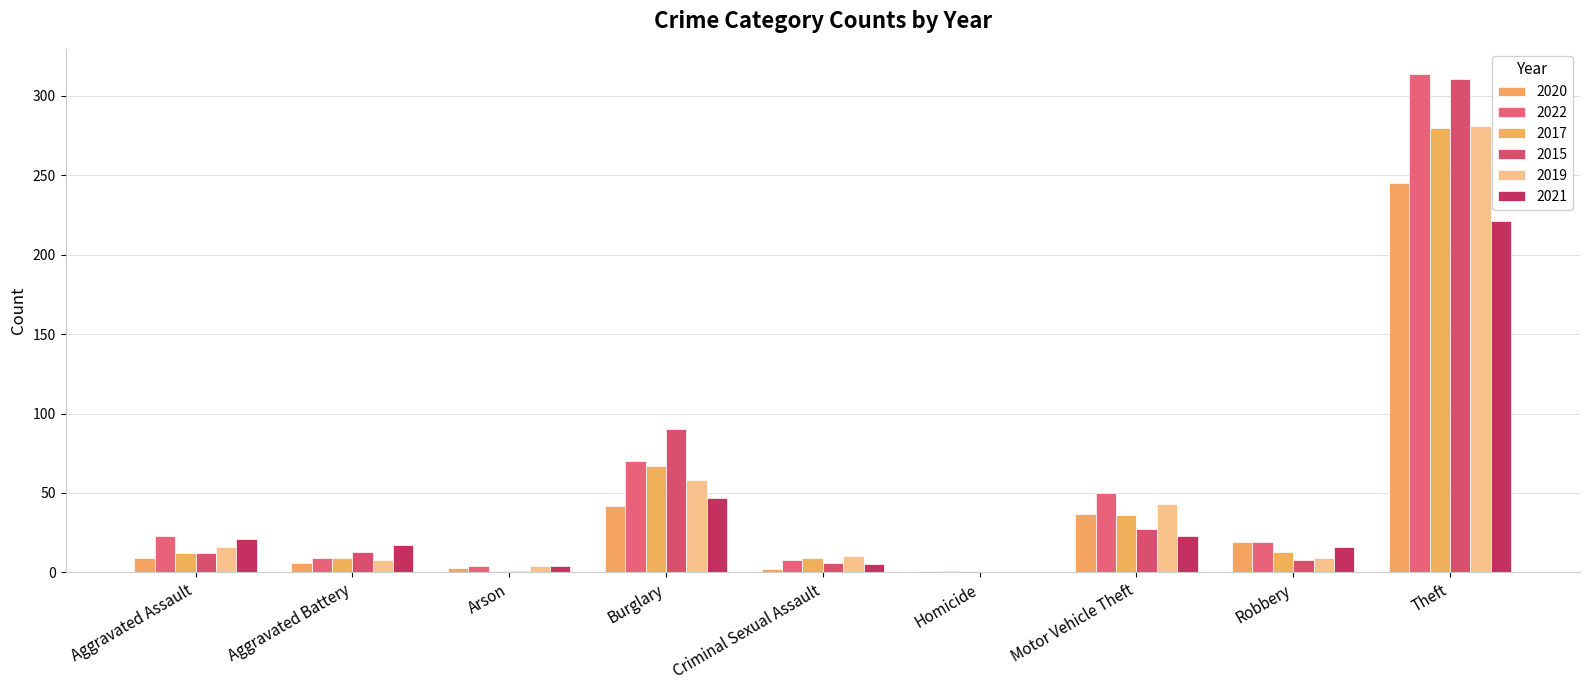

Rank the series by their maximum value, from lowest to highest.

2021, 2020, 2017, 2019, 2015, 2022